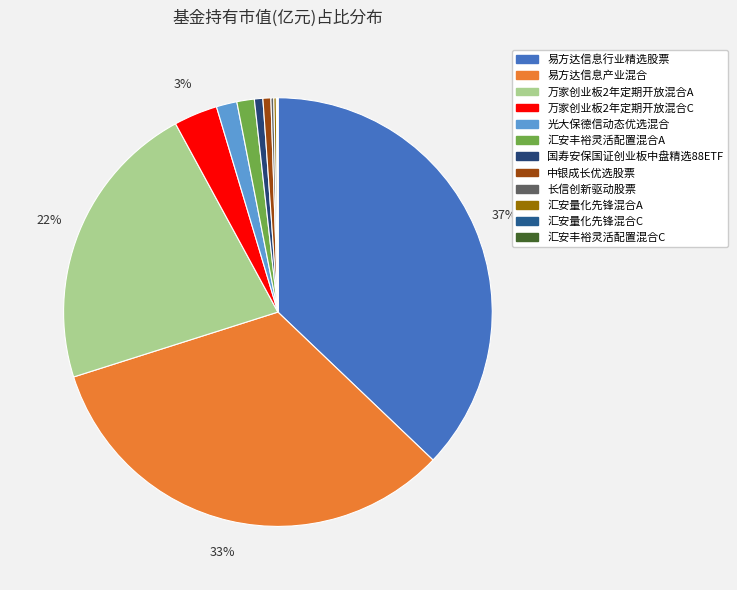

The 国寿安保国证创业板中盘精选88ETF slice represents 14% of the pie. True or false?

False